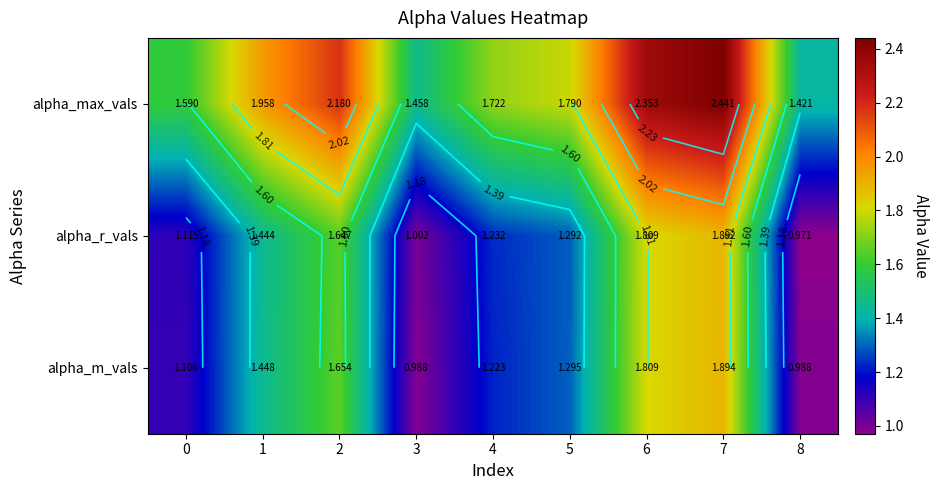

Which series has the largest total across all categories?

alpha_max_vals